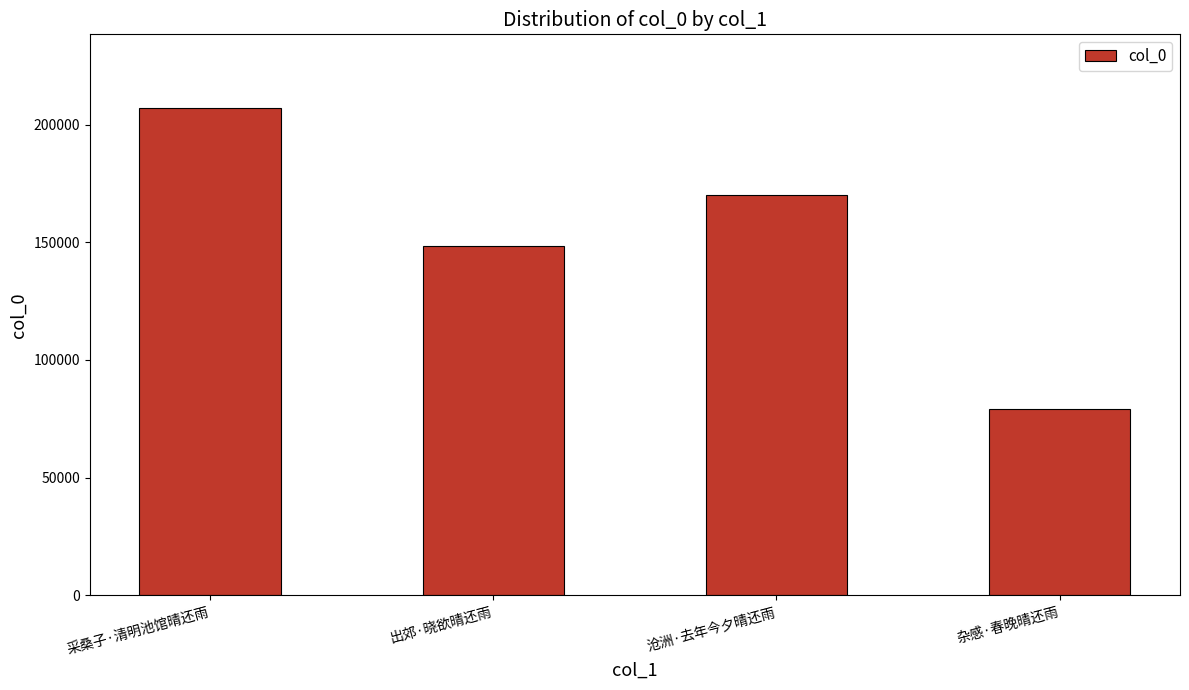

Count the values in the range 148492 to 207276.

3